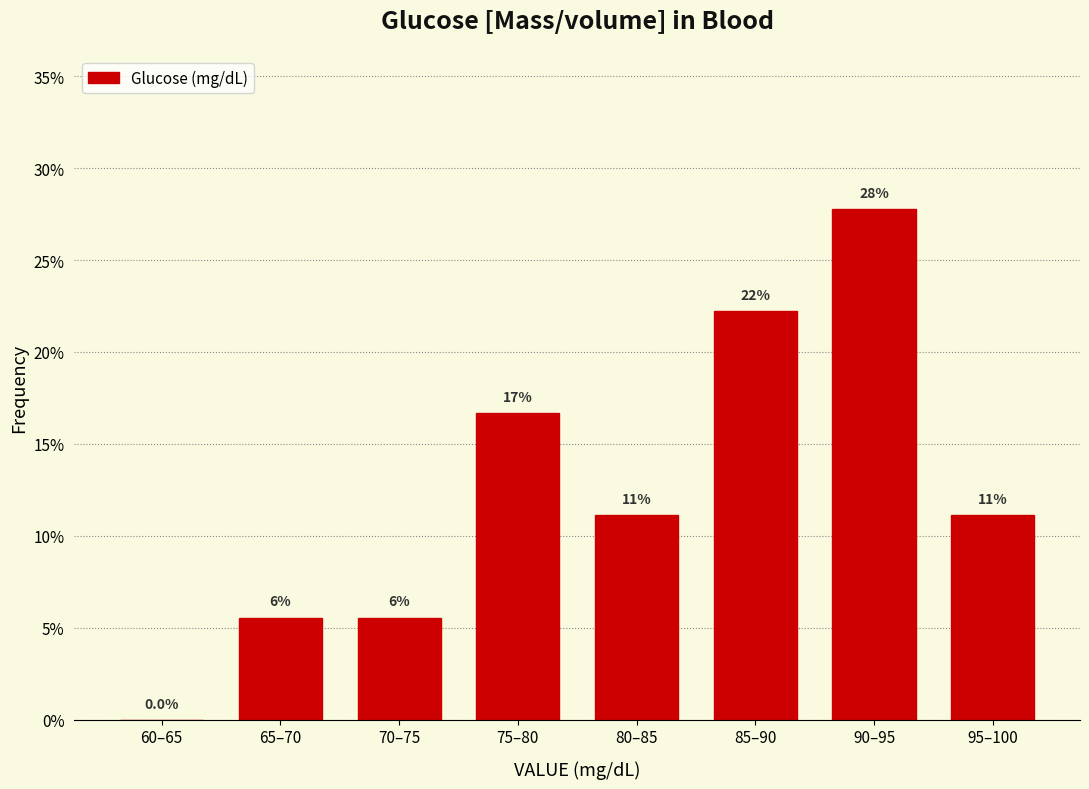

Are the bars horizontal?

No